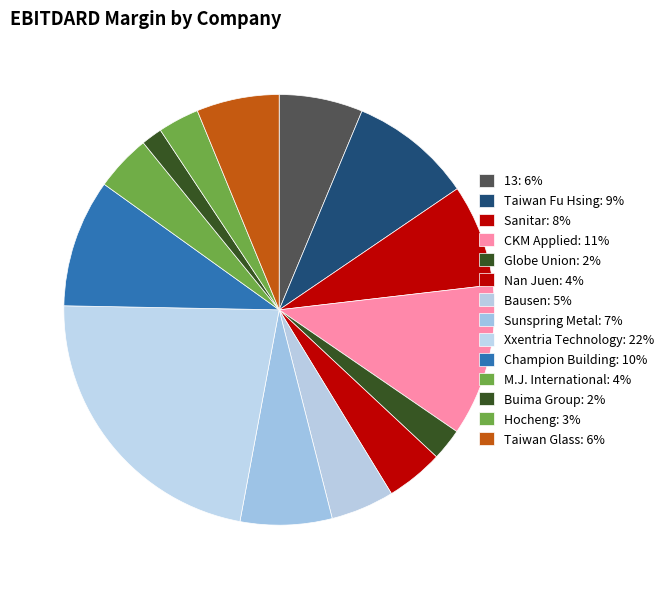

Is there a majority slice in this chart?

No